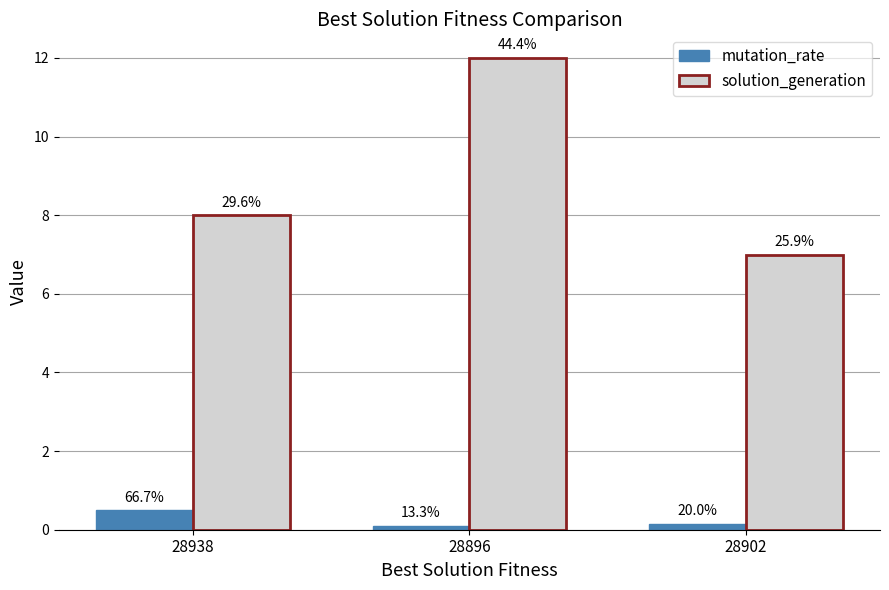

Are the bars horizontal?

No